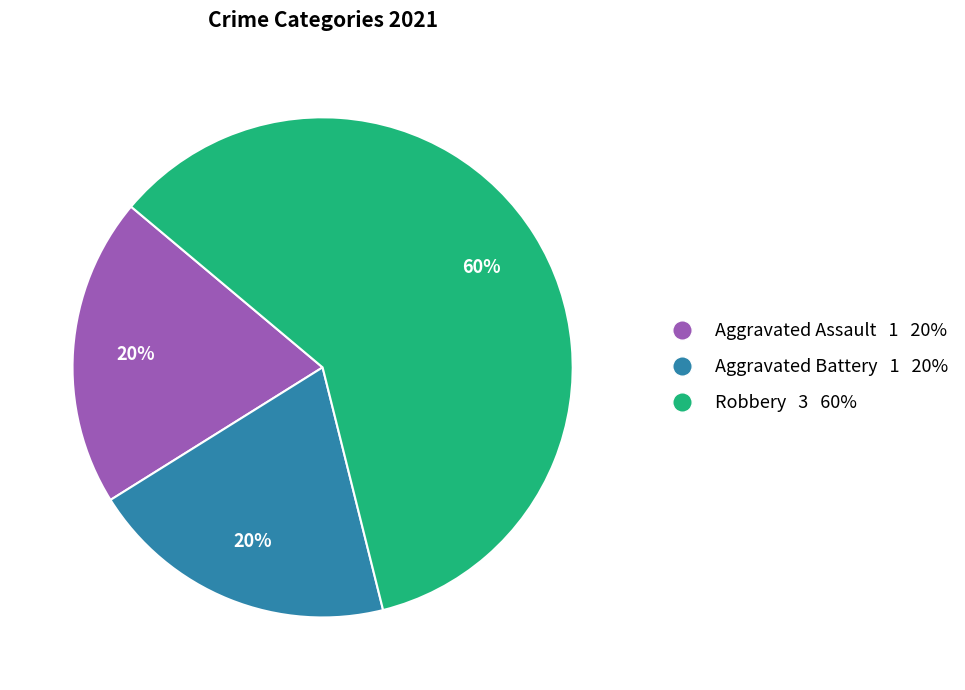

To the nearest percent, what is the difference between the largest and smallest slice percentages?

40%